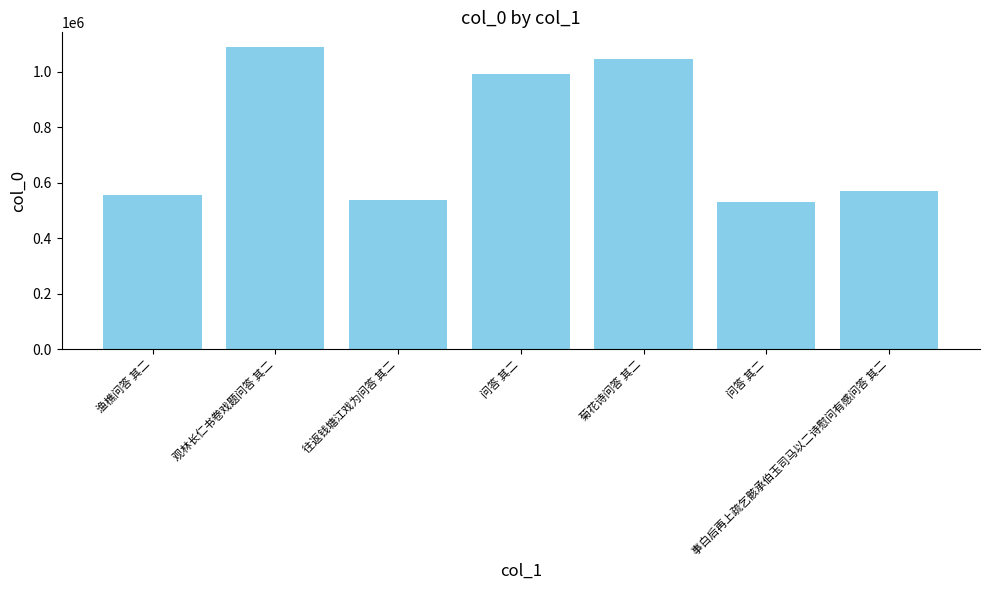

Count the number of categories in the chart.

7